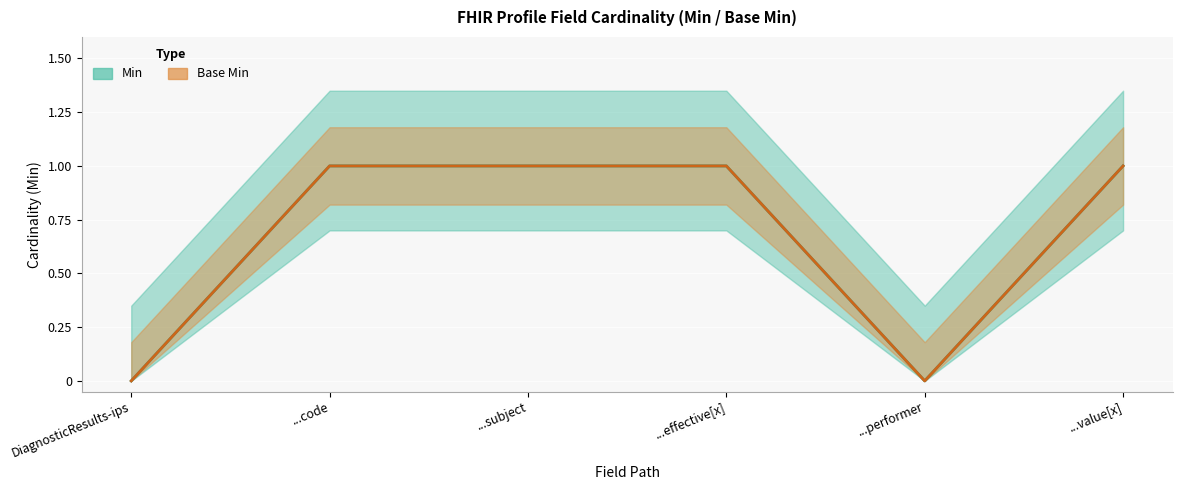

True or false: Min and Base Min intersect in this chart.

False